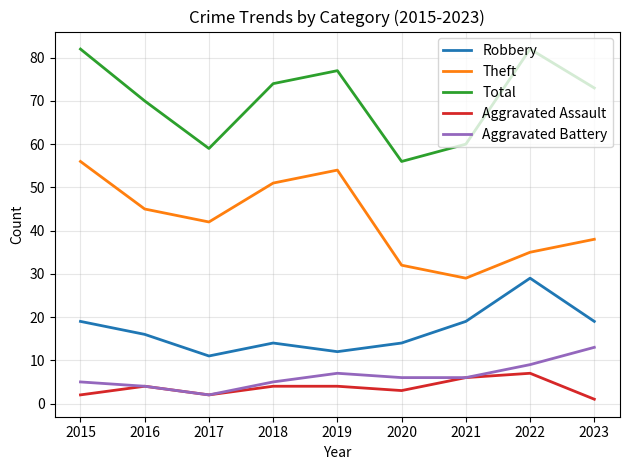

Rank the series at 2018 from highest to lowest value.

Total, Theft, Robbery, Aggravated Battery, Aggravated Assault